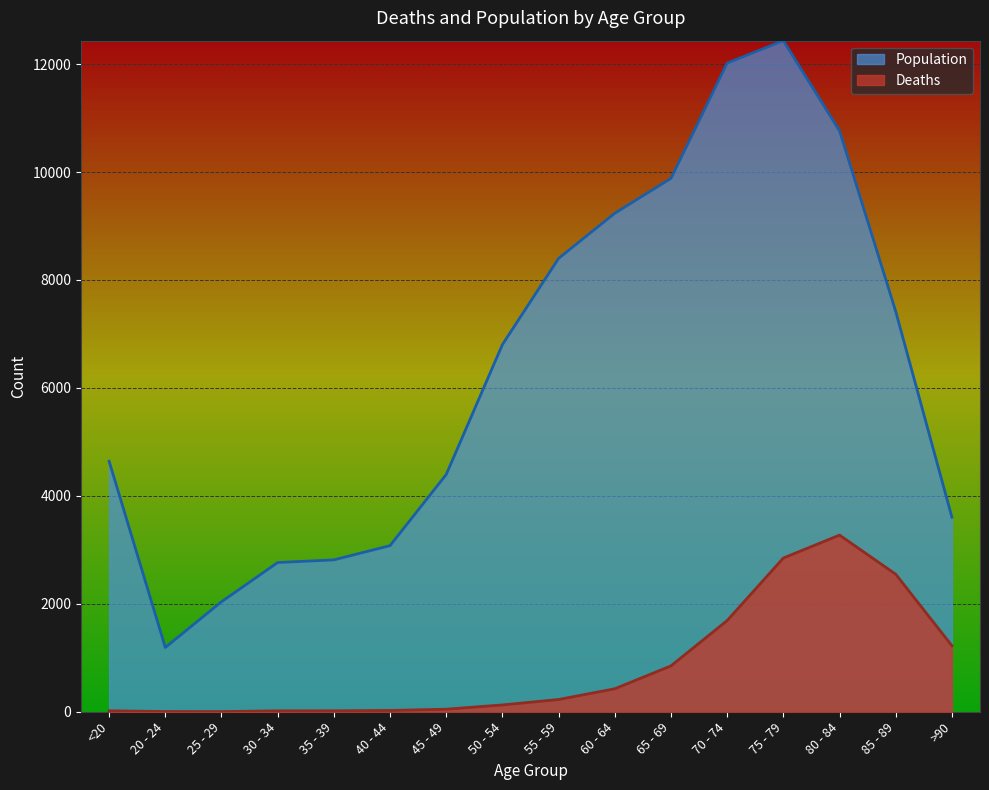

Reading left to right, extract all data points from this chart.

Deaths: <20=18	20 - 24=4	25 - 29=3	30 - 34=17	35 - 39=18	40 - 44=24	45 - 49=47	50 - 54=126	55 - 59=227	60 - 64=426	65 - 69=850	70 - 74=1690	75 - 79=2848	80 - 84=3273	85 - 89=2548	>90=1224
Population: <20=4641	20 - 24=1191	25 - 29=2038	30 - 34=2765	35 - 39=2814	40 - 44=3078	45 - 49=4396	50 - 54=6803	55 - 59=8400	60 - 64=9236	65 - 69=9883	70 - 74=12018	75 - 79=12434	80 - 84=10764	85 - 89=7417	>90=3604